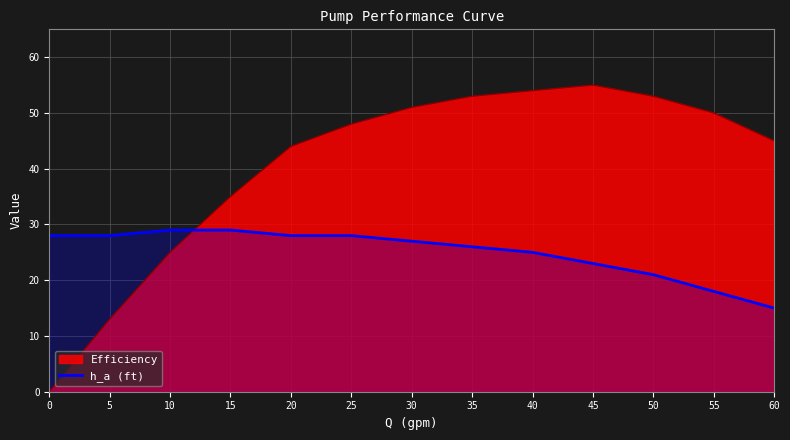

At 5, list the series in order from smallest to largest.

Efficiency, h_a (ft)